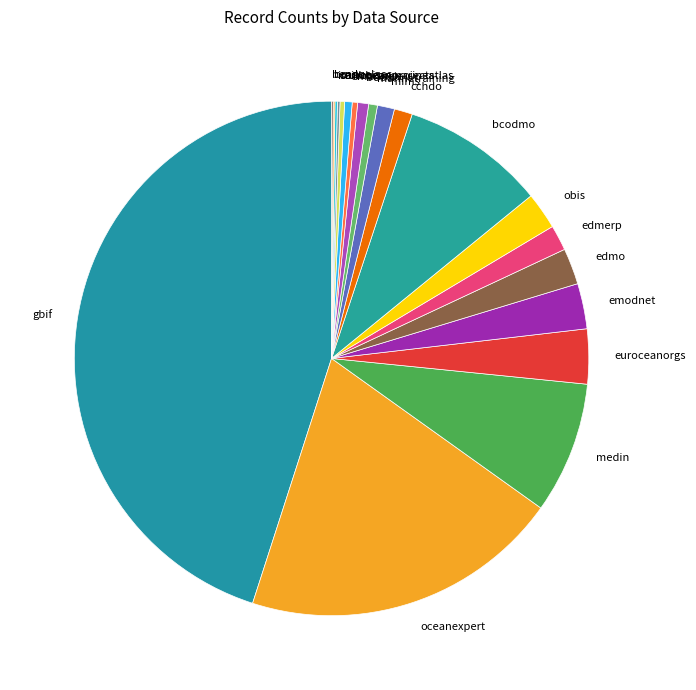

Is oceanexpert the majority of the pie?

No